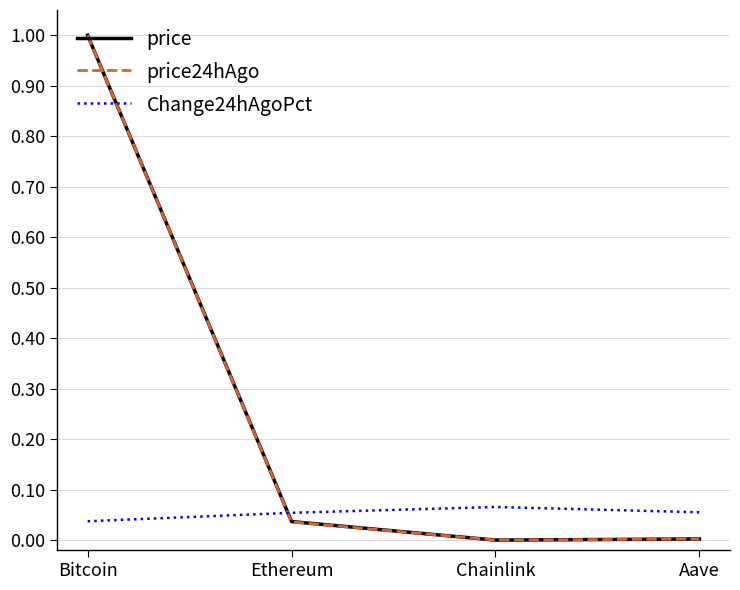

The value of price24hAgo at Ethereum is 0.0. True or false?

True